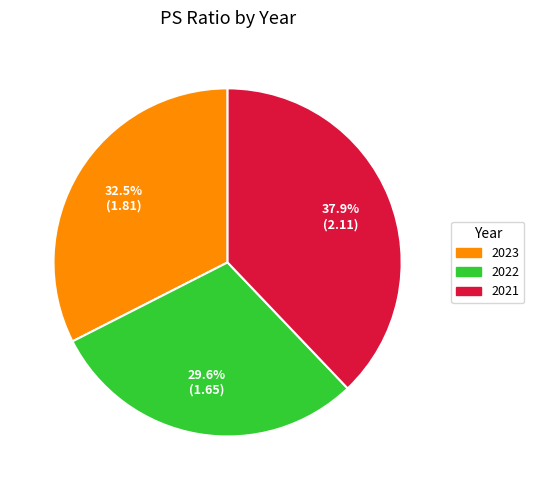

Does 2021 account for over 50% of the chart?

No